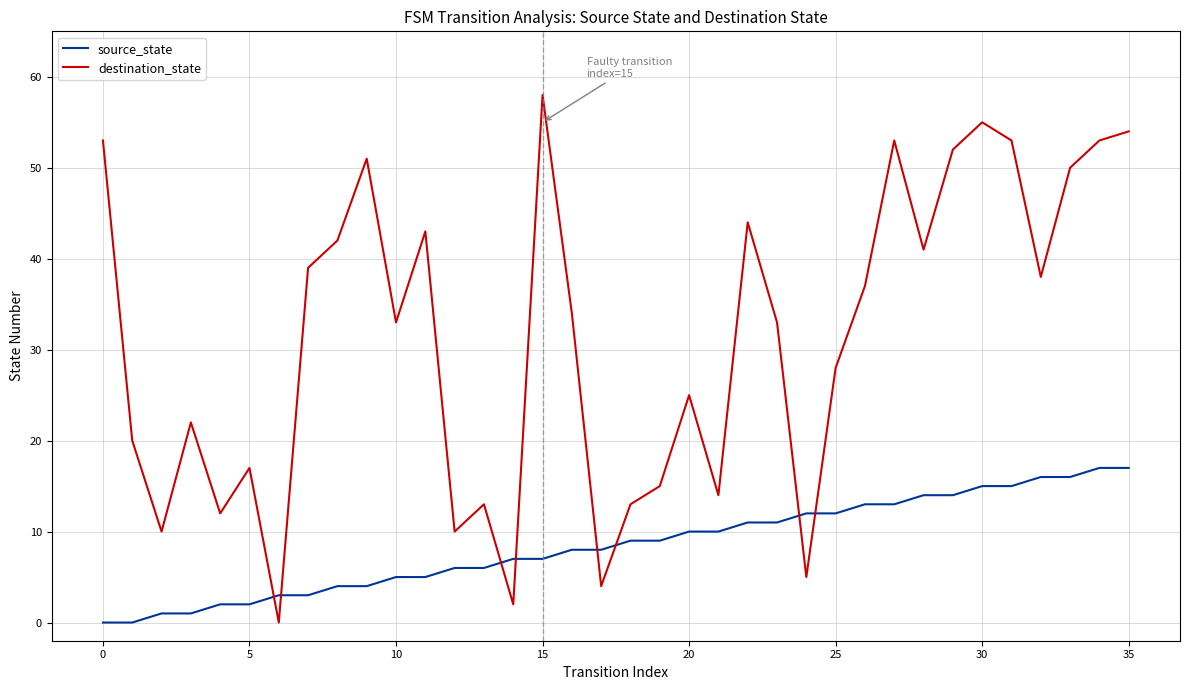

Which series has the widest spread of values?

destination_state